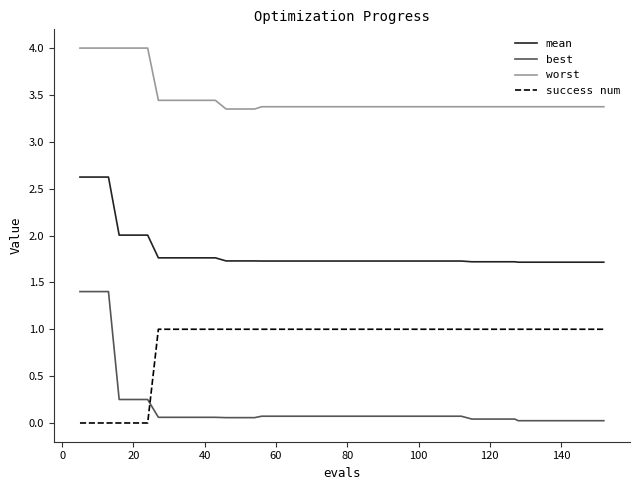

Which series has the largest total across all categories?

worst